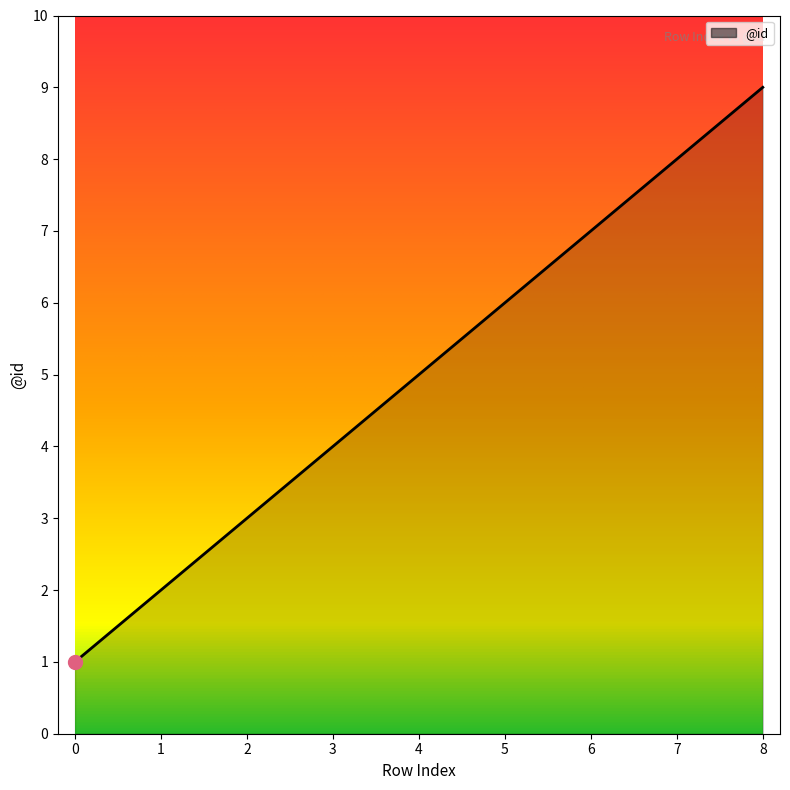

What is the change in value from 2 to 6?

+4